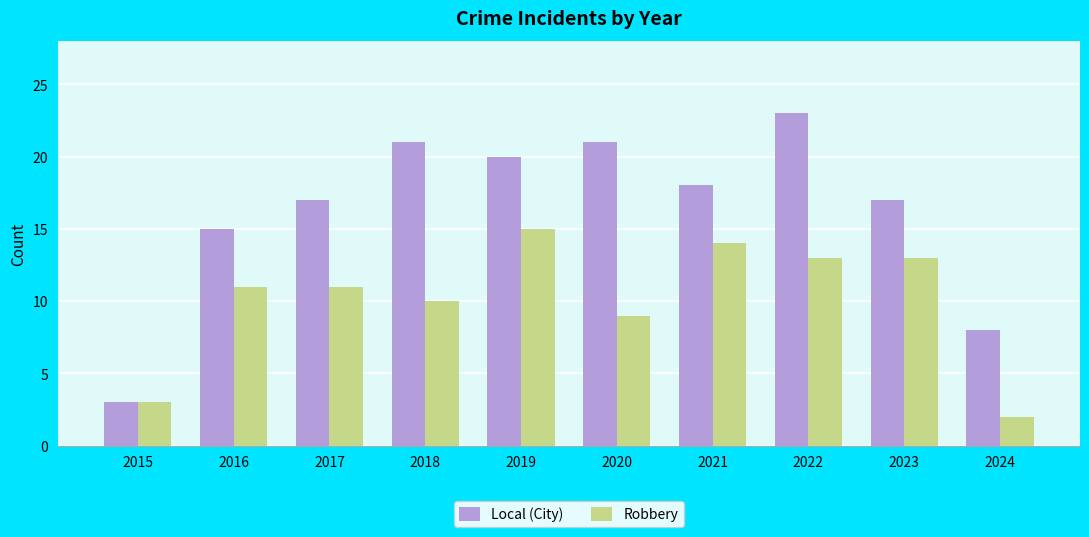

What is the highest value of the Robbery series?

15